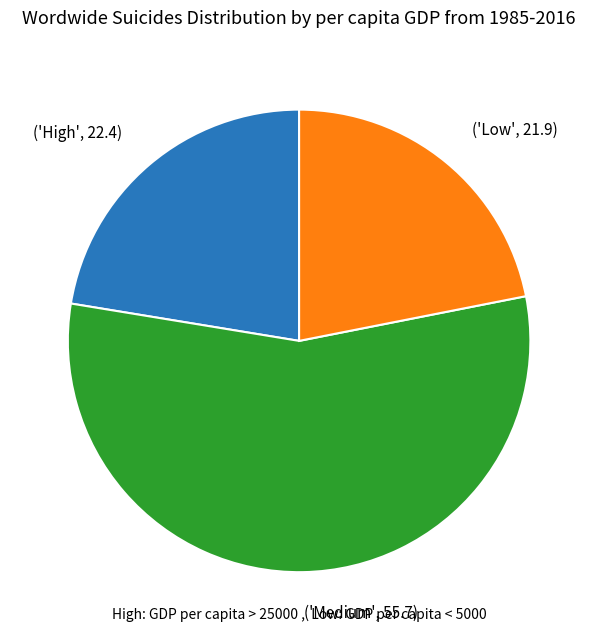

Which has a higher value, ('High', 22.4) or ('Low', 21.9)?

('High', 22.4)